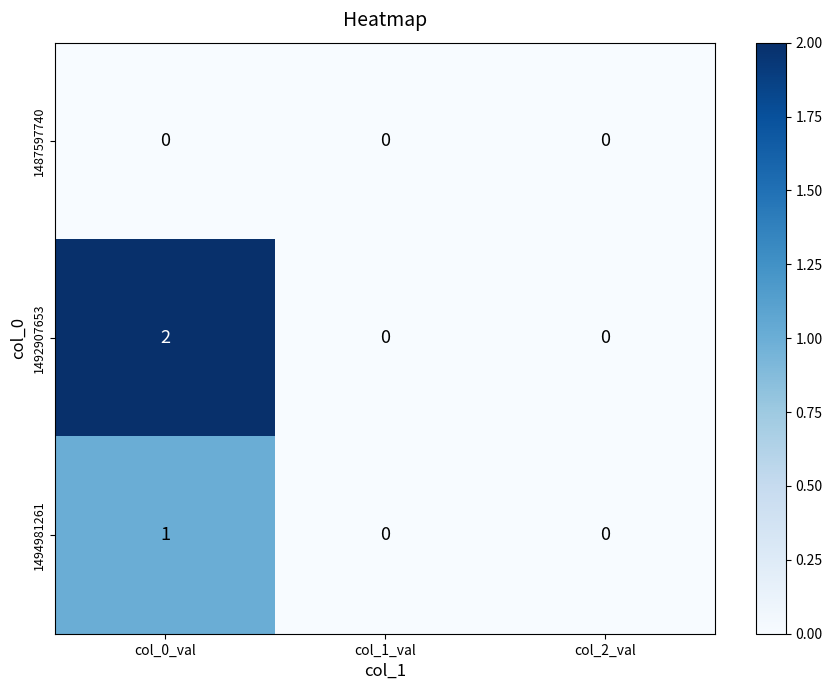

Reading left to right, what are all the values shown in this chart?

1487597740: 0	0	0
1492907653: 2	0	0
1494981261: 1	0	0